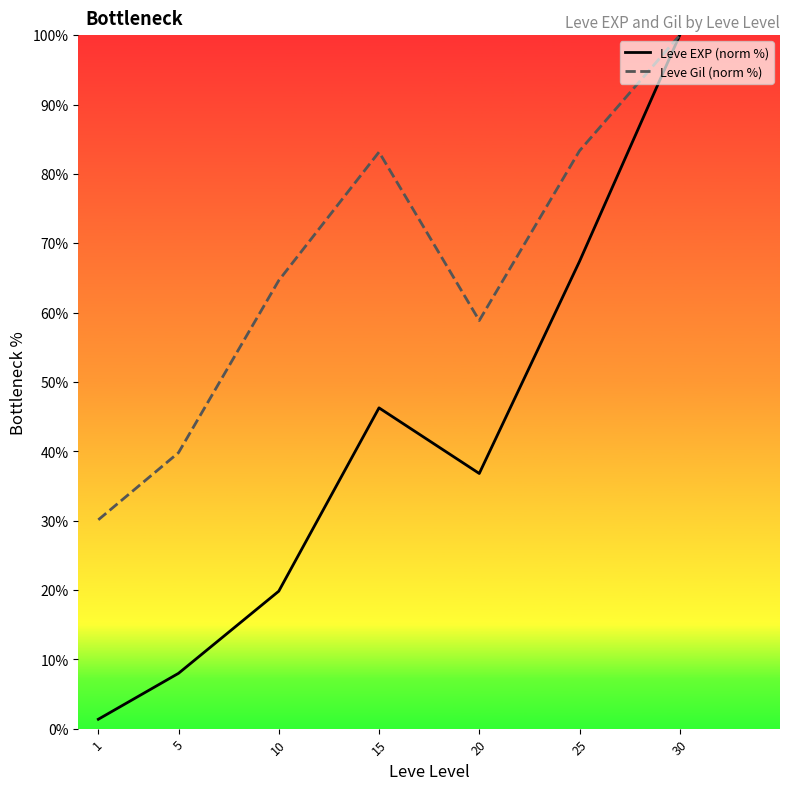

Which series has the widest spread of values?

Leve EXP (norm %)